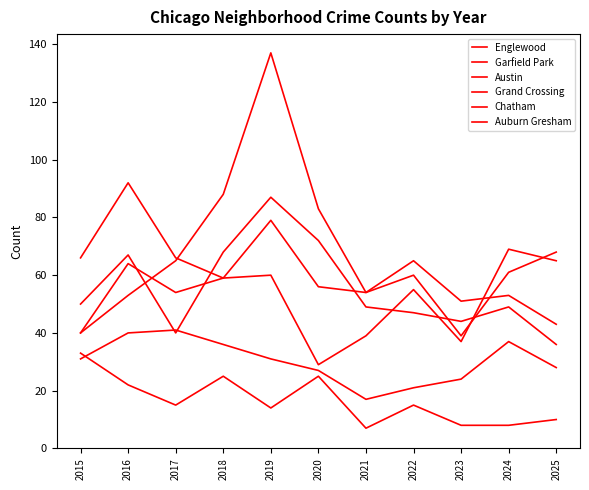

Rank the series at 2023 from lowest to highest value.

Auburn Gresham, Chatham, Grand Crossing, Englewood, Austin, Garfield Park